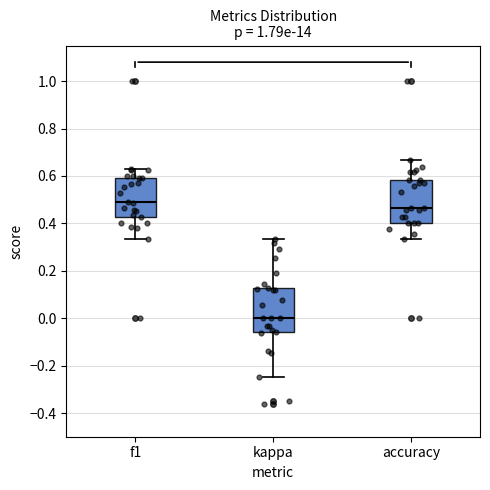

Reading left to right, read every box against the y-axis: the position of its median line, the range the box covers, and the ends of its whiskers. The values are not printed on the chart, so give them approximately, as read against the axis.

f1: median 0.48, box 0.42 to 0.60, whiskers 0.34 to 0.64
kappa: median 0.00, box -0.06 to 0.12, whiskers -0.24 to 0.34
accuracy: median 0.46, box 0.40 to 0.58, whiskers 0.34 to 0.66